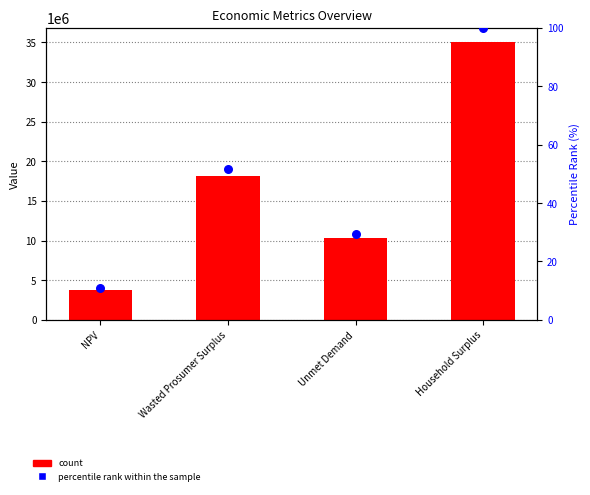

Which series has the largest total across all categories?

value